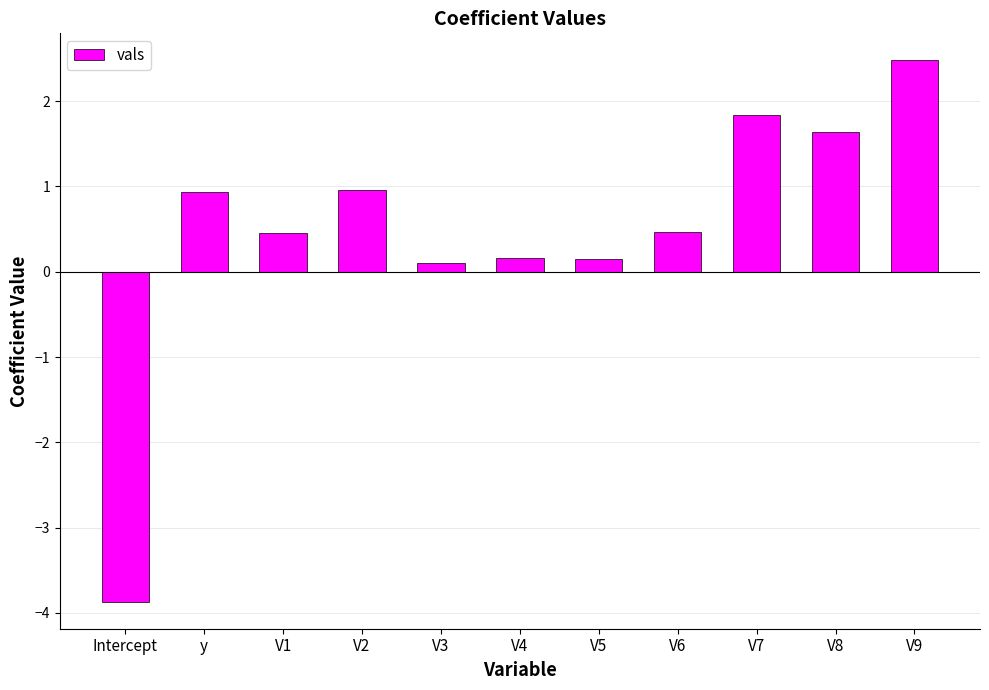

Count the number of values greater than 0.

10